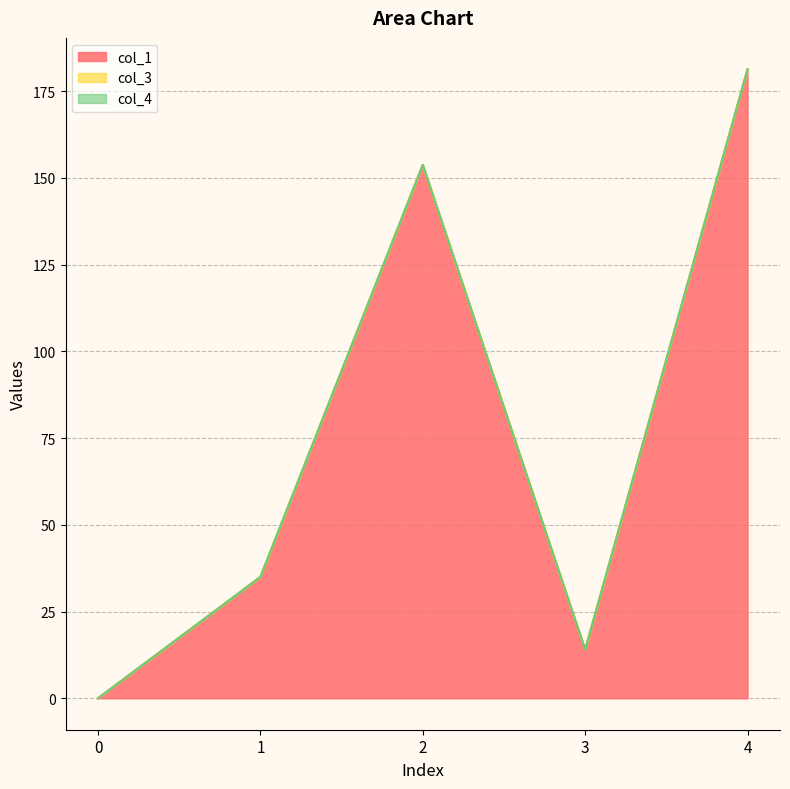

True or false: col_3 and col_1 cross at least once.

False